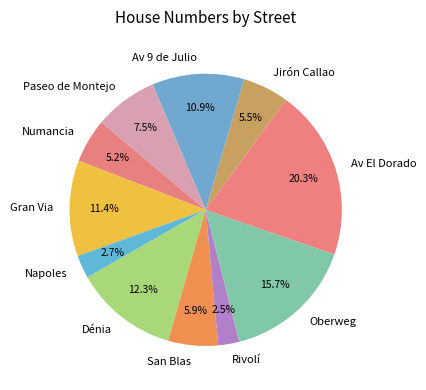

Combined, do Oberweg and Av 9 de Julio account for over 50%?

No